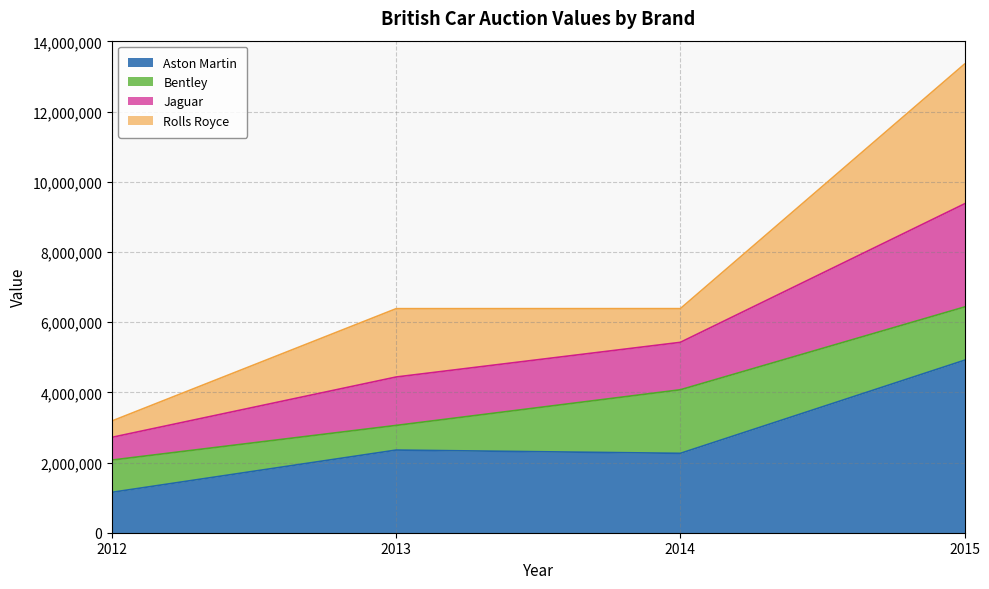

At which label does Aston Martin reach its peak?

2015